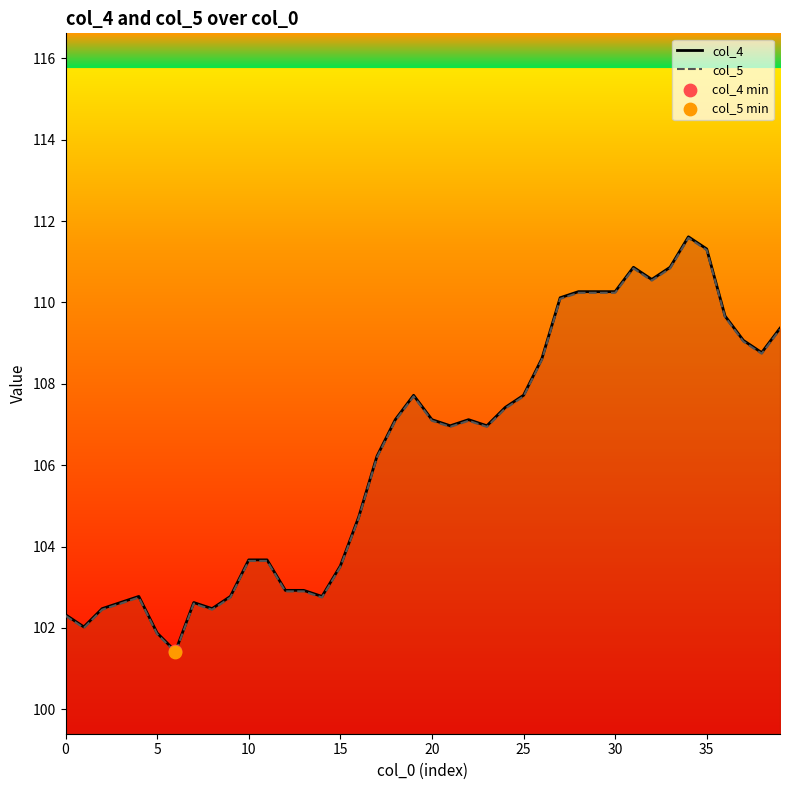

Which series has the widest spread of Y values?

col_4